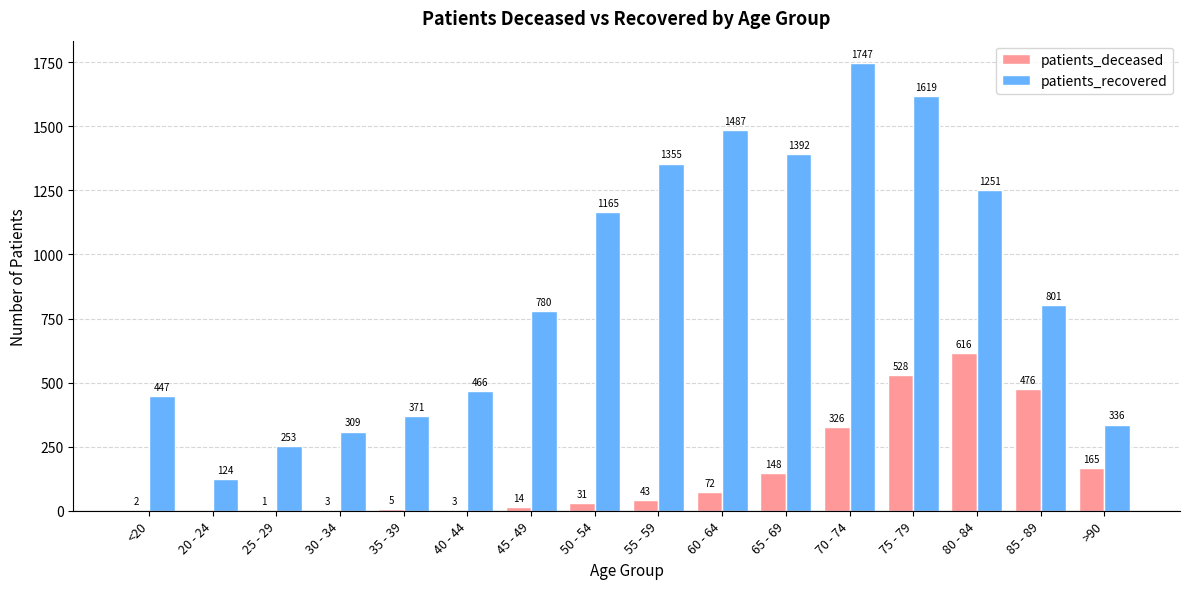

Reading left to right, transcribe all the data shown in this chart.

patients_deceased: <20=2	20 - 24=0	25 - 29=1	30 - 34=3	35 - 39=5	40 - 44=3	45 - 49=14	50 - 54=31	55 - 59=43	60 - 64=72	65 - 69=148	70 - 74=326	75 - 79=528	80 - 84=616	85 - 89=476	>90=165
patients_recovered: <20=447	20 - 24=124	25 - 29=253	30 - 34=309	35 - 39=371	40 - 44=466	45 - 49=780	50 - 54=1165	55 - 59=1355	60 - 64=1487	65 - 69=1392	70 - 74=1747	75 - 79=1619	80 - 84=1251	85 - 89=801	>90=336